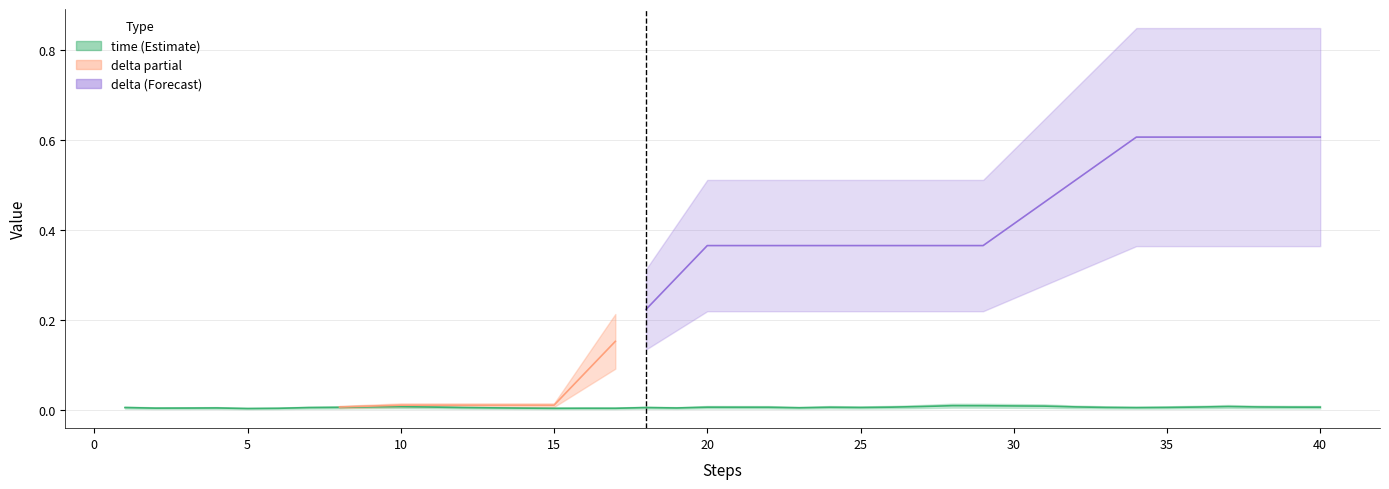

What is the difference between the second highest and second lowest values in the delta series?

0.6